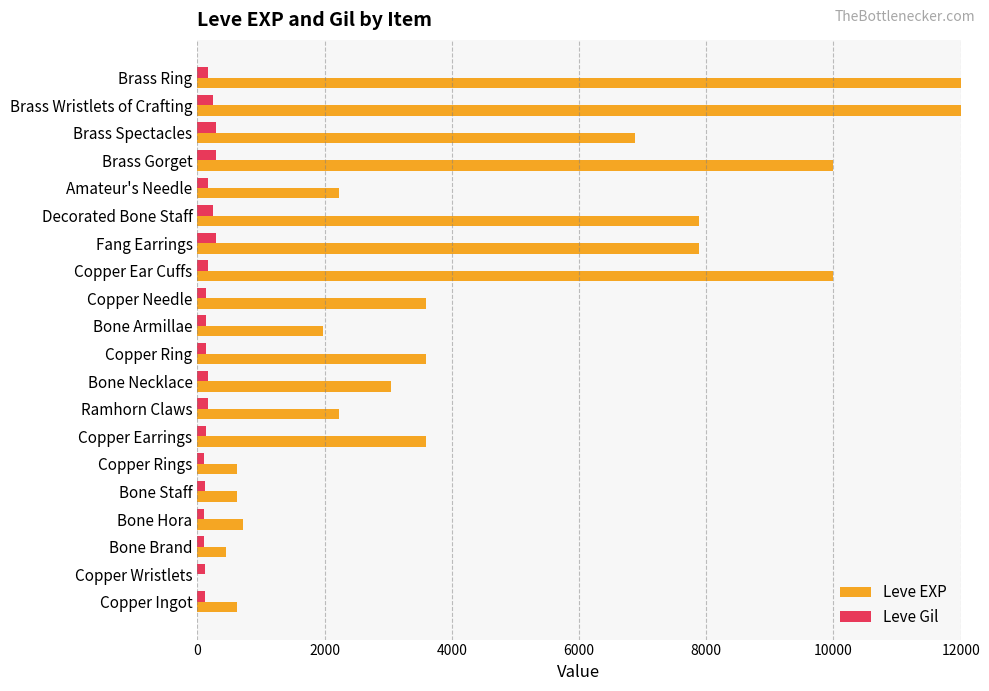

What is the lowest value of the Leve EXP series?

1